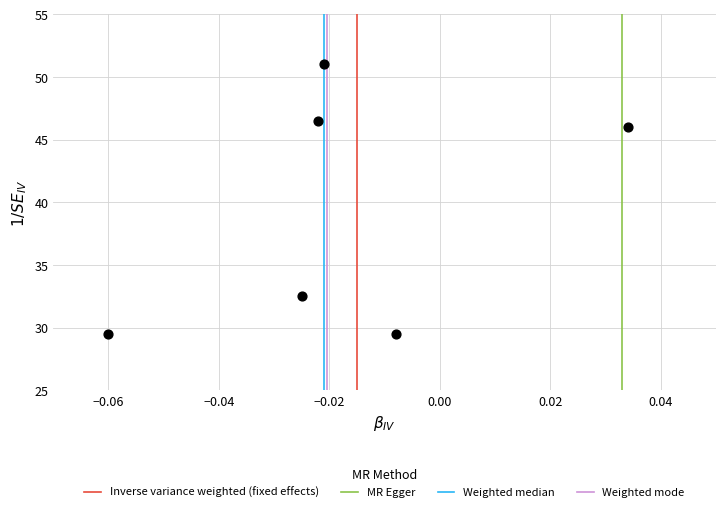

What is the average Y value?

39.2